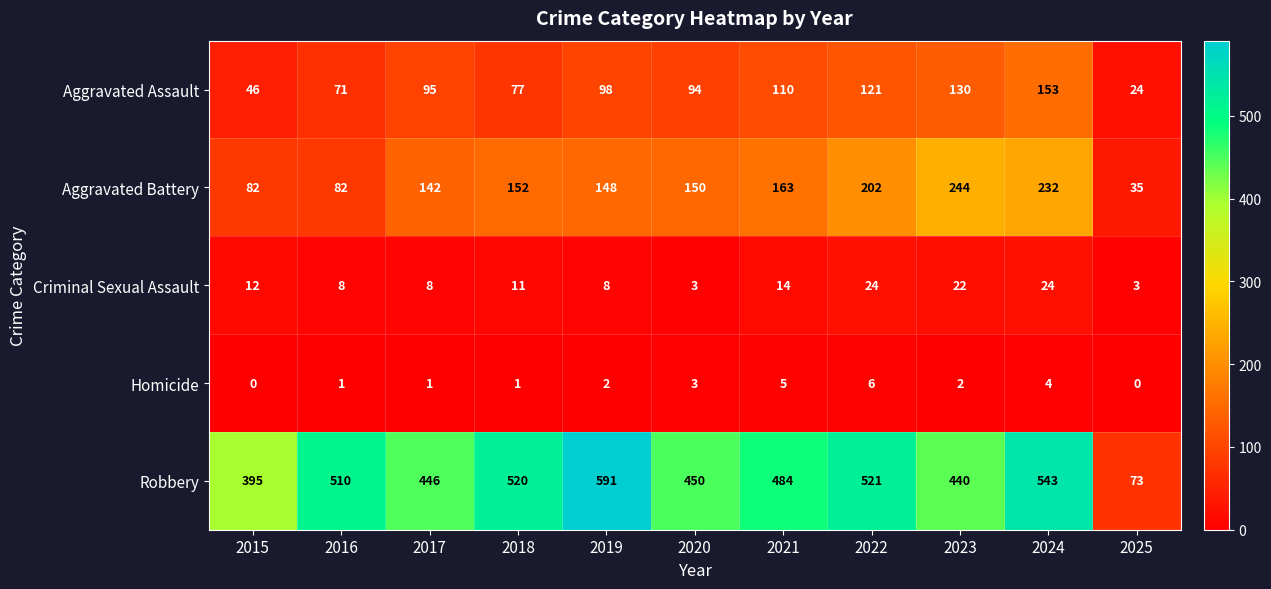

Which series has the widest spread of values?

Robbery